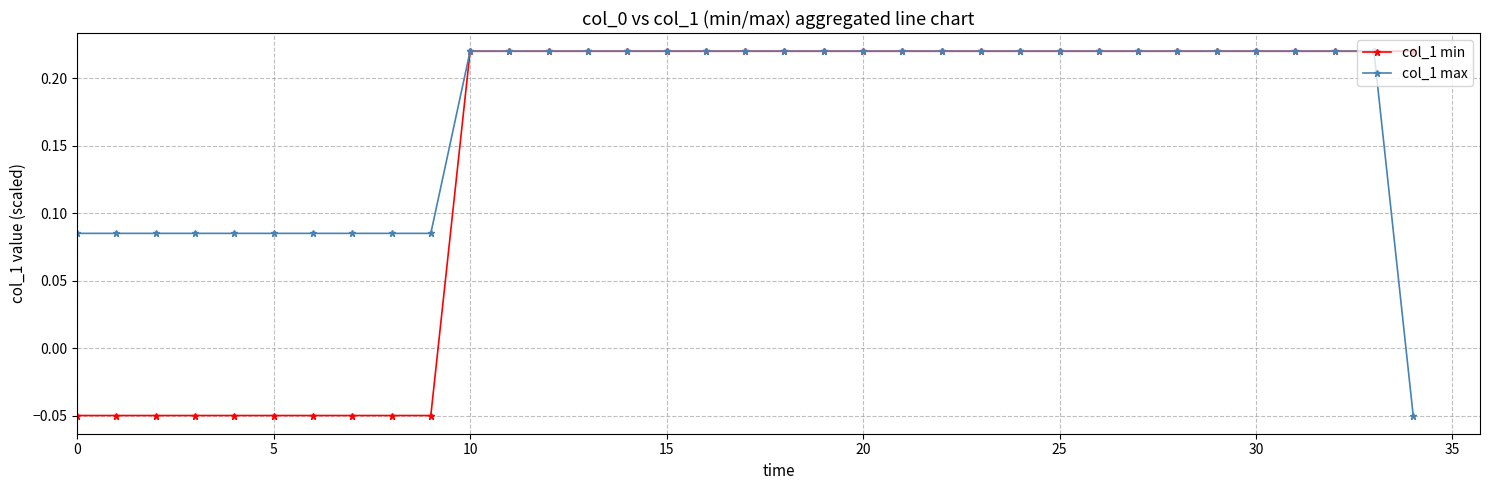

At how many categories does at least one series exceed 0?

35